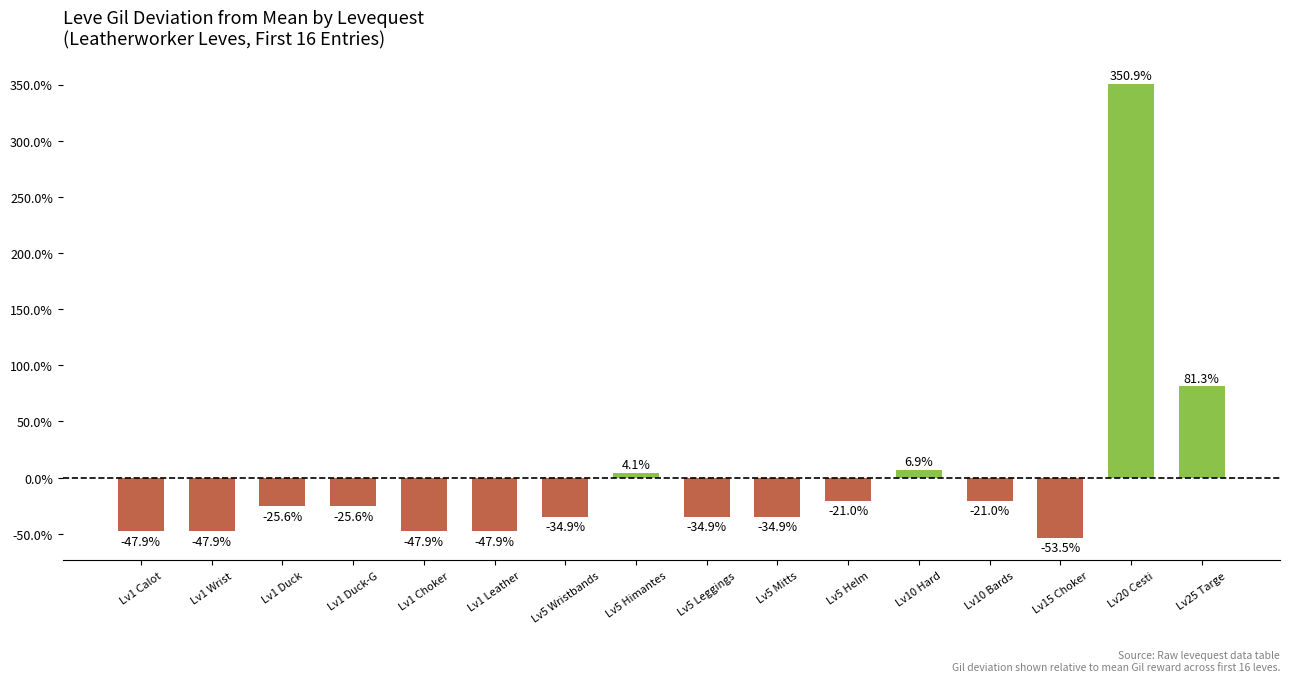

What is the difference between the maximum and second lowest values?

398.8